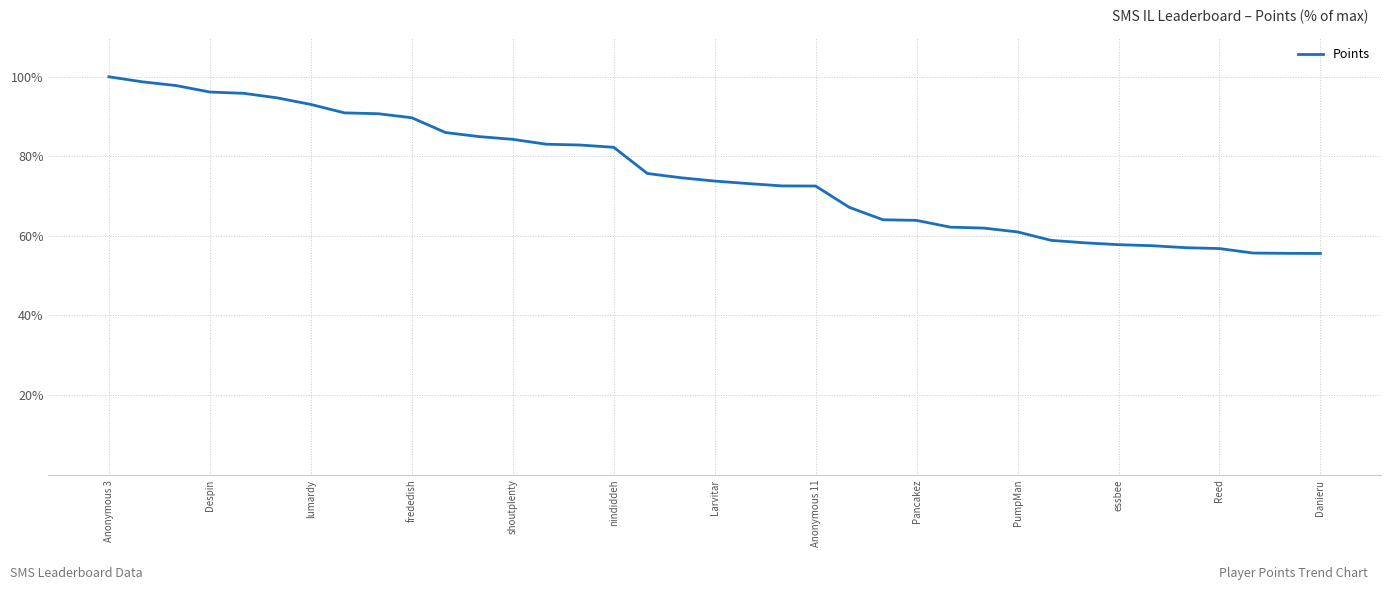

What is the smallest value displayed?

55.6